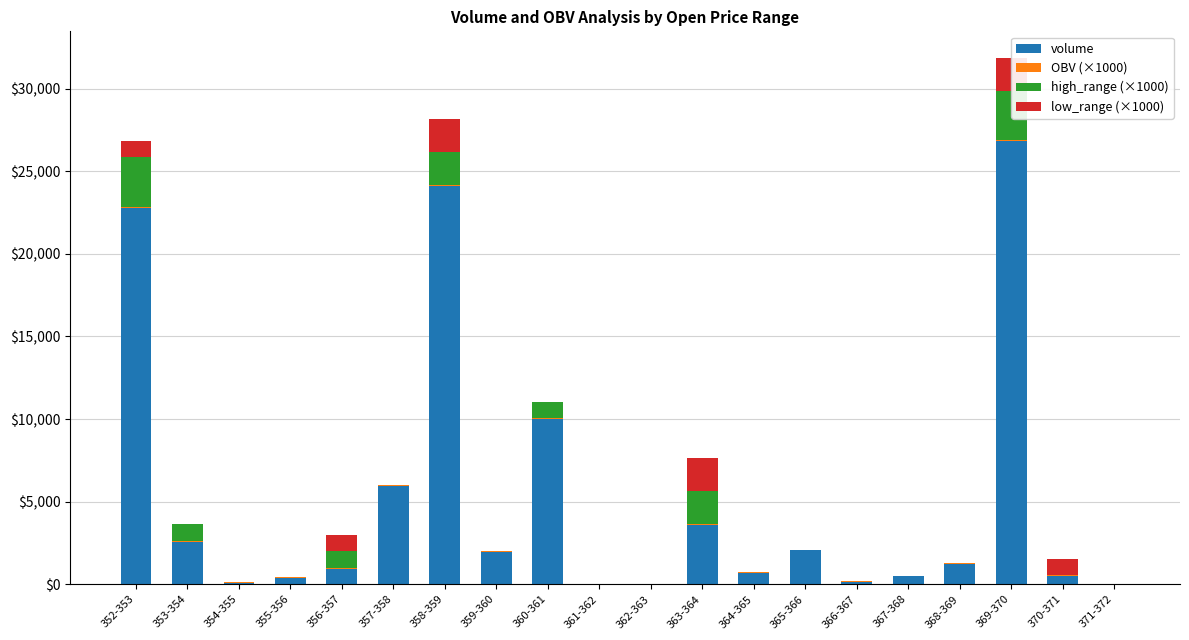

Rank the categories by OBV (×1000) value from highest to lowest.

355-356, 354-355, 357-358, 356-357, 359-360, 352-353, 363-364, 364-365, 365-366, 366-367, 367-368, 353-354, 358-359, 360-361, 368-369, 370-371, 369-370, 361-362, 362-363, 371-372